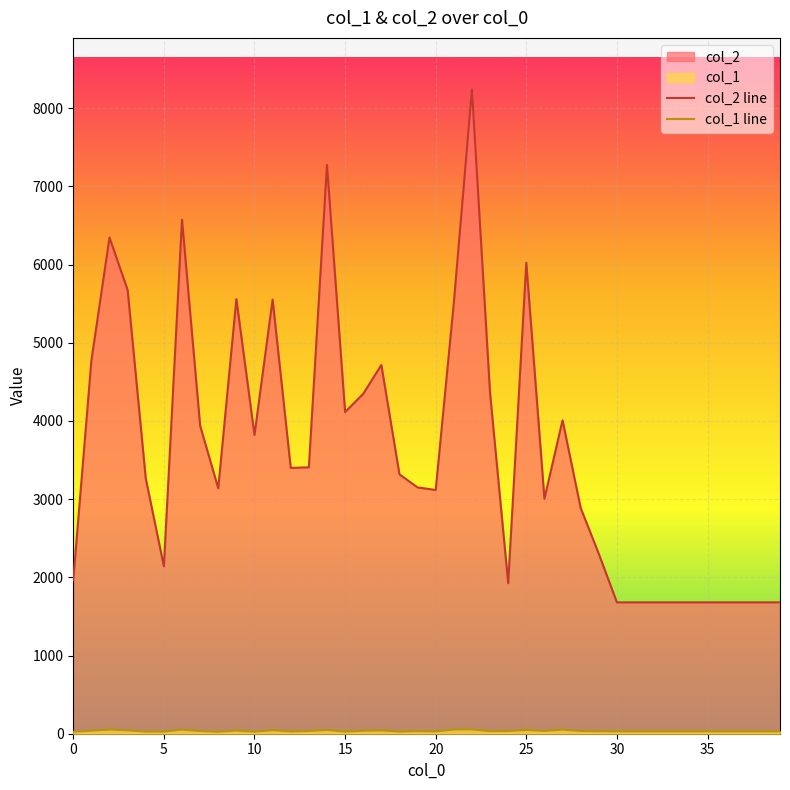

What is the value of the col_2 point at the 20th from the left?

3150